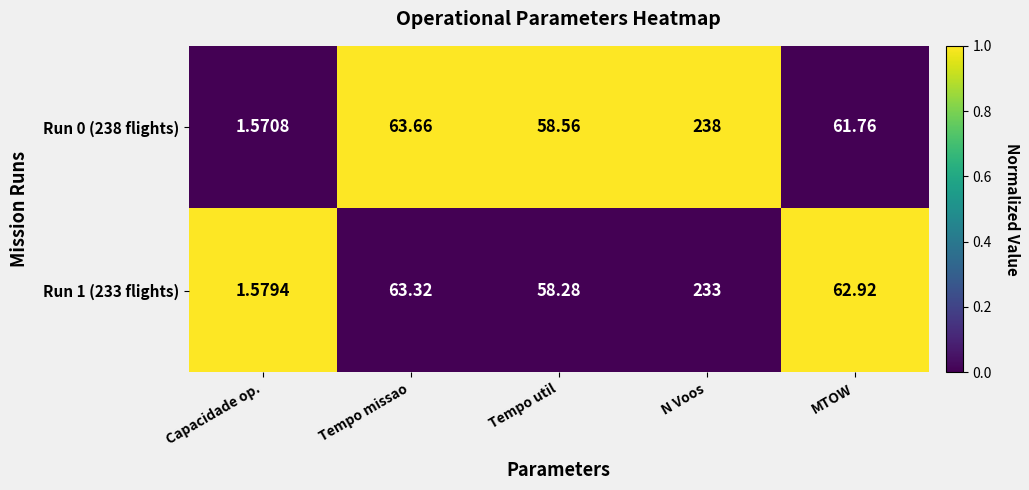

Is the value of Run 0 (238 flights) at Tempo missao greater than the value of Run 1 (233 flights) at Capacidade op.?

Yes